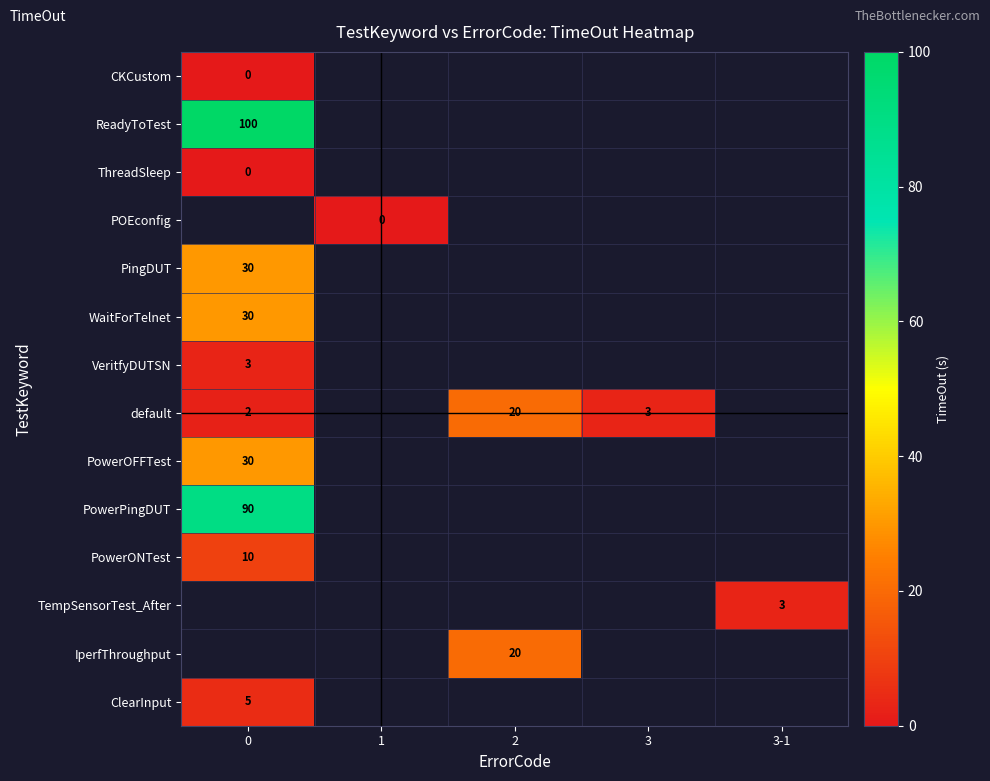

Is it true that default equals 3 at 3?

True